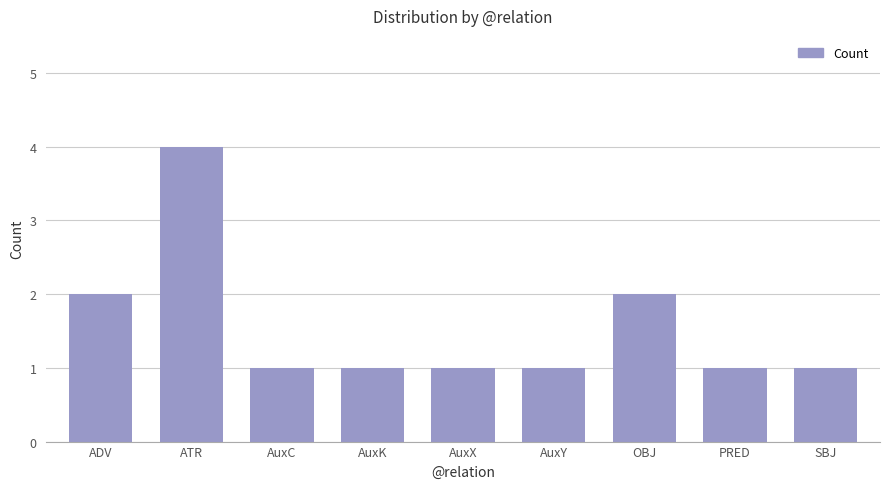

How many series are shown in this chart?

1